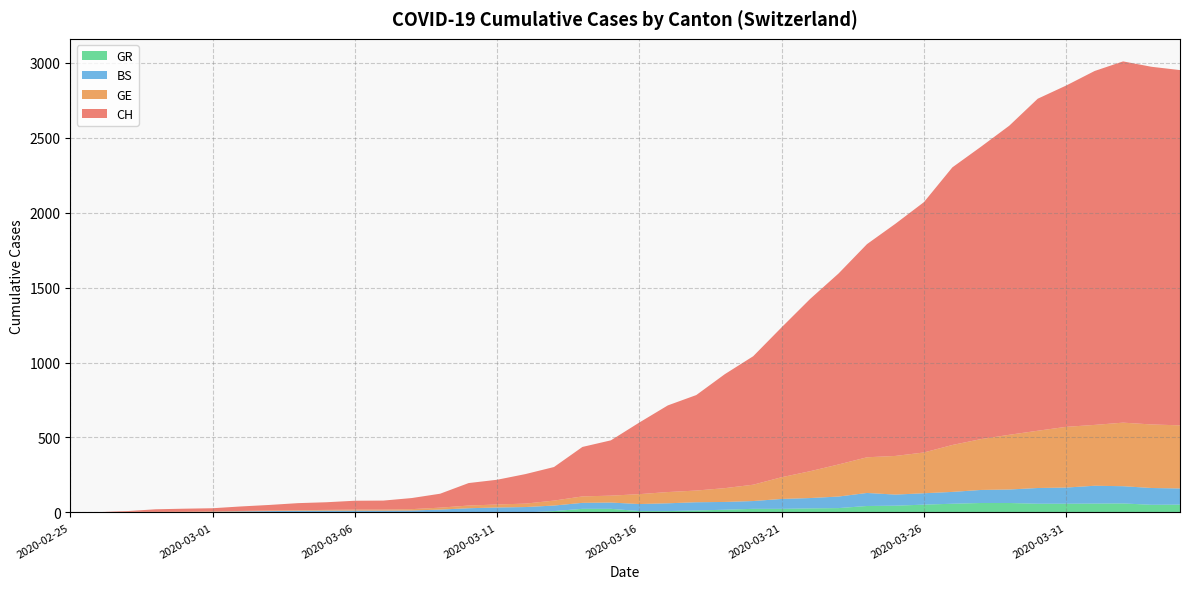

Reading left to right, what are all the values shown in this chart?

CH: 0	1	5	17	20	21	30	37	47	51	59	60	74	93	150	165	197	224	330	369	478	578	637	760	857	1000	1149	1274	1422	1549	1670	1852	1950	2062	2215	2277	2361	2410	2386	2370
GE: 0	1	1	1	2	3	3	4	4	5	7	7	9	13	18	20	23	33	43	46	66	75	78	92	109	145	179	214	238	258	272	313	339	365	382	405	406	424	424	421
BS: 0	0	3	3	3	4	7	9	11	12	12	12	13	19	28	33	36	37	40	42	47	52	55	52	52	66	69	77	87	74	76	79	87	90	105	108	119	115	112	108
GR: 0	0	0	0	0	0	0	0	0	0	0	0	0	0	0	0	0	9	24	24	9	9	13	18	24	24	27	29	43	45	52	58	63	63	58	58	59	60	51	52